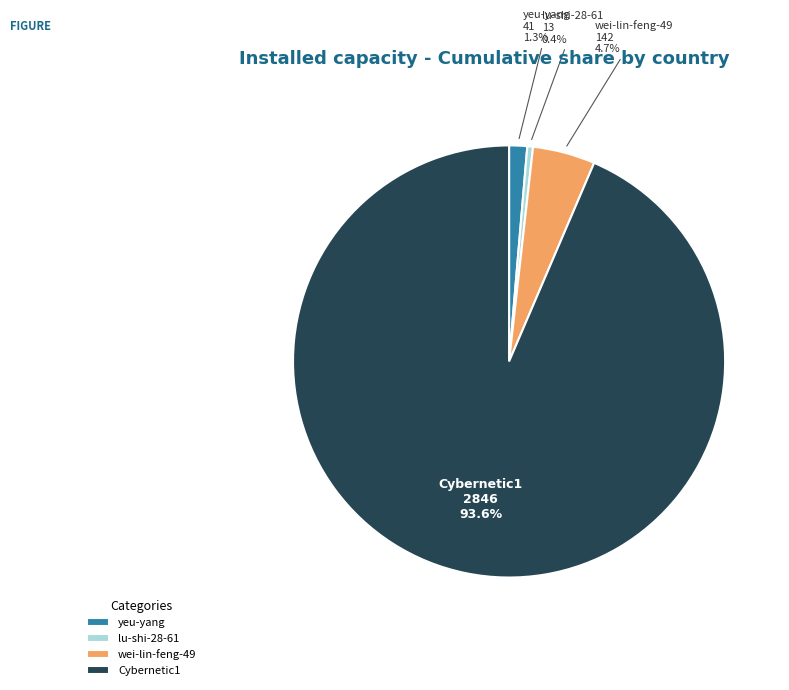

Is there a majority slice in this chart?

Yes